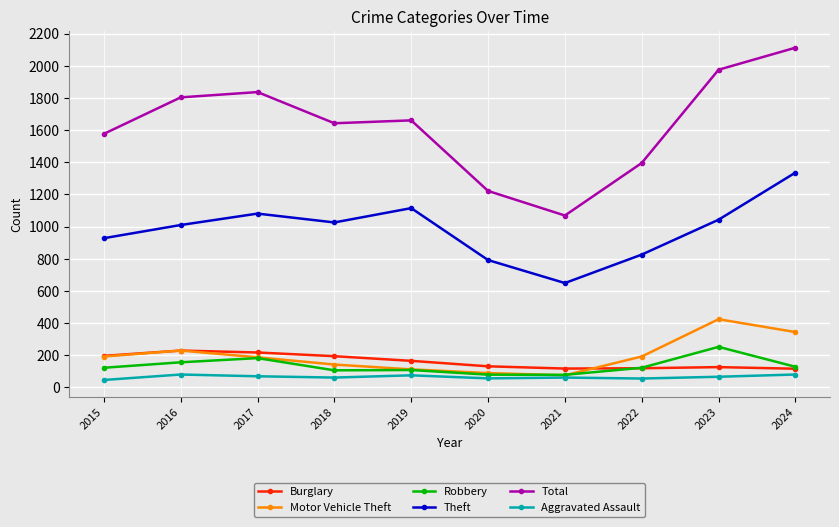

Is it true that Theft equals 1081 at 2017?

True